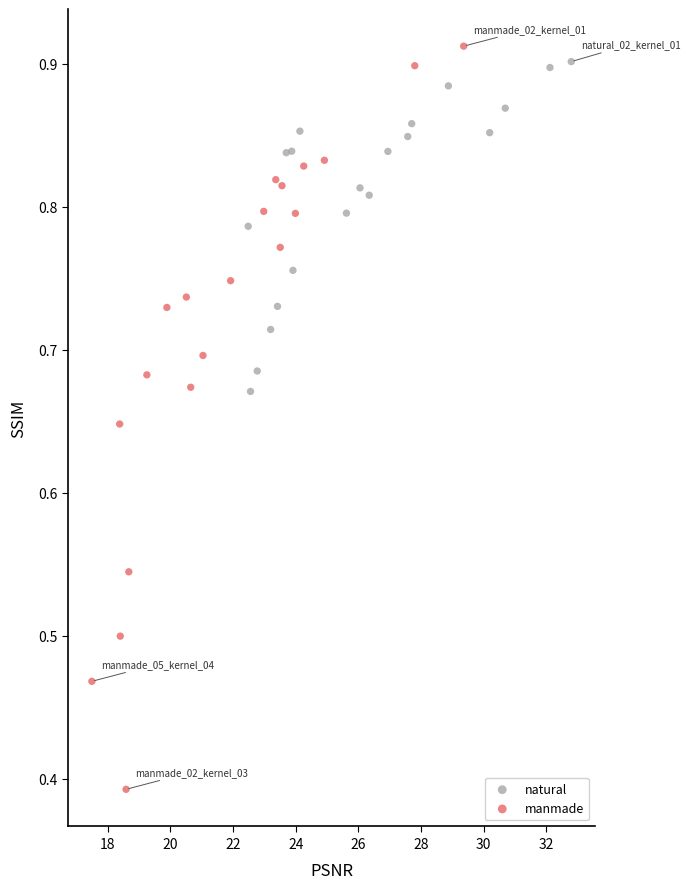

Which series contains the lowest Y value?

manmade